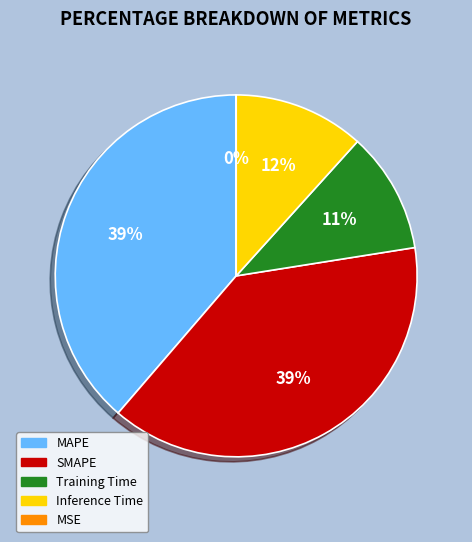

The MAPE slice represents 39% of the pie. True or false?

True